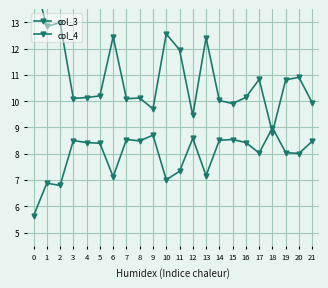

How many lines are shown in the chart?

2